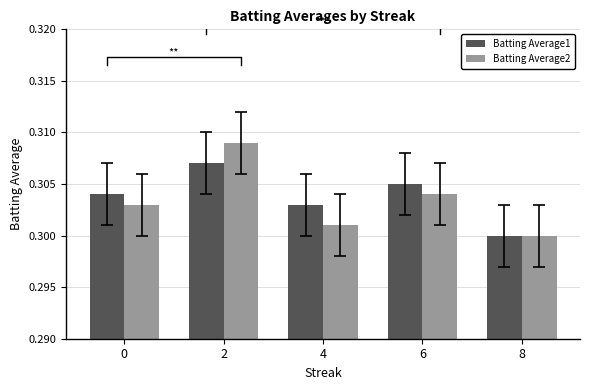

Which has a higher value, 4 or 8?

4